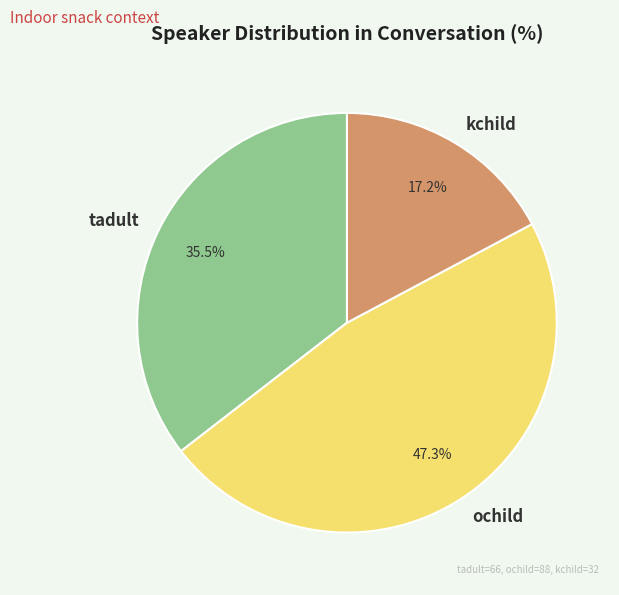

Is there a majority slice in this chart?

No